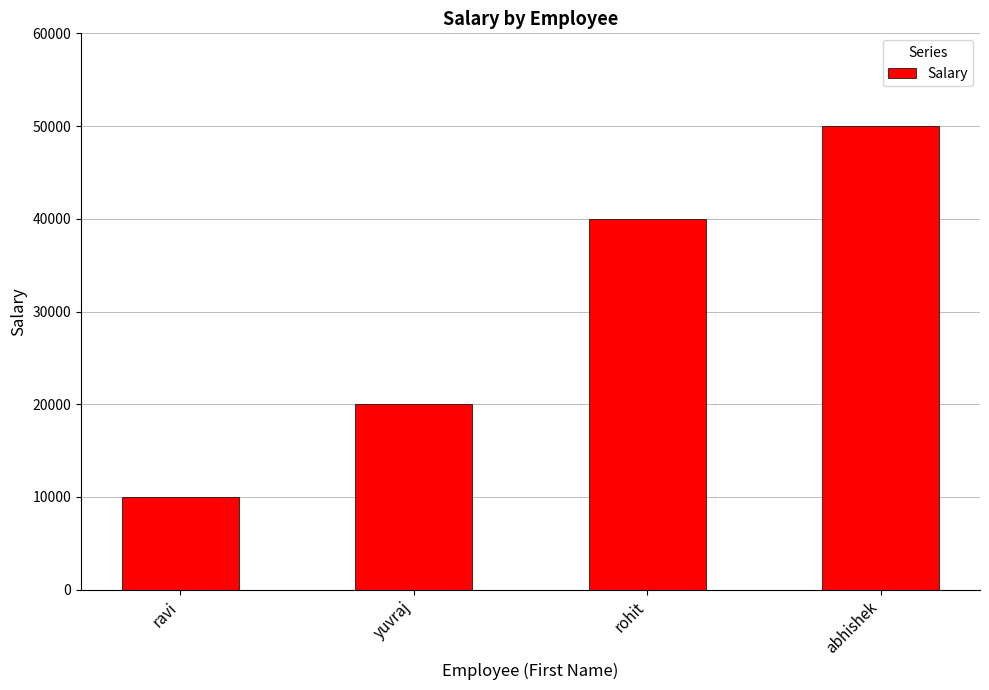

What is the sum of the values at abhishek and yuvraj?

70000